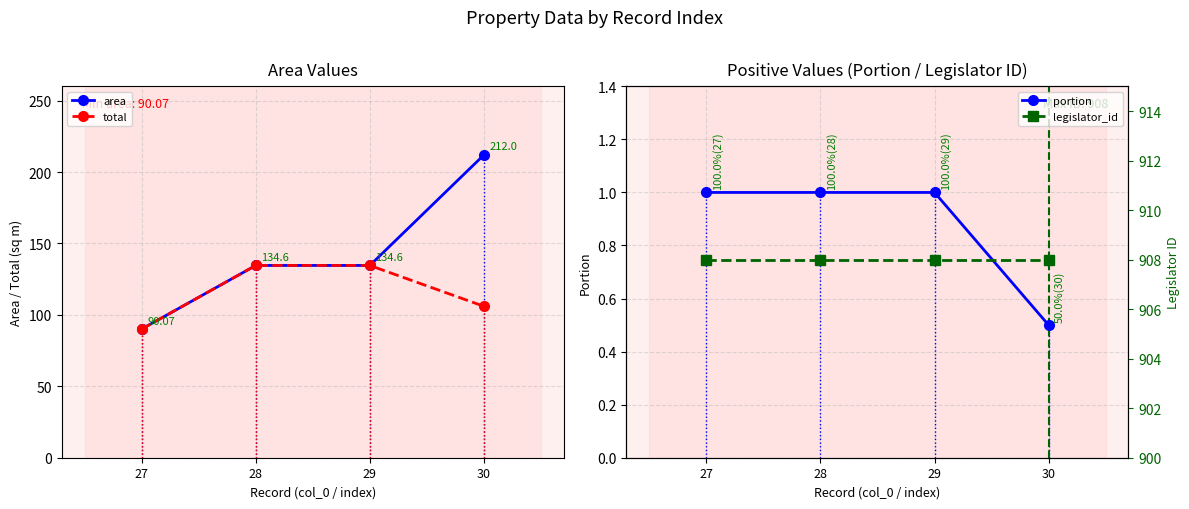

The value of area at 28 is 134.6. True or false?

True